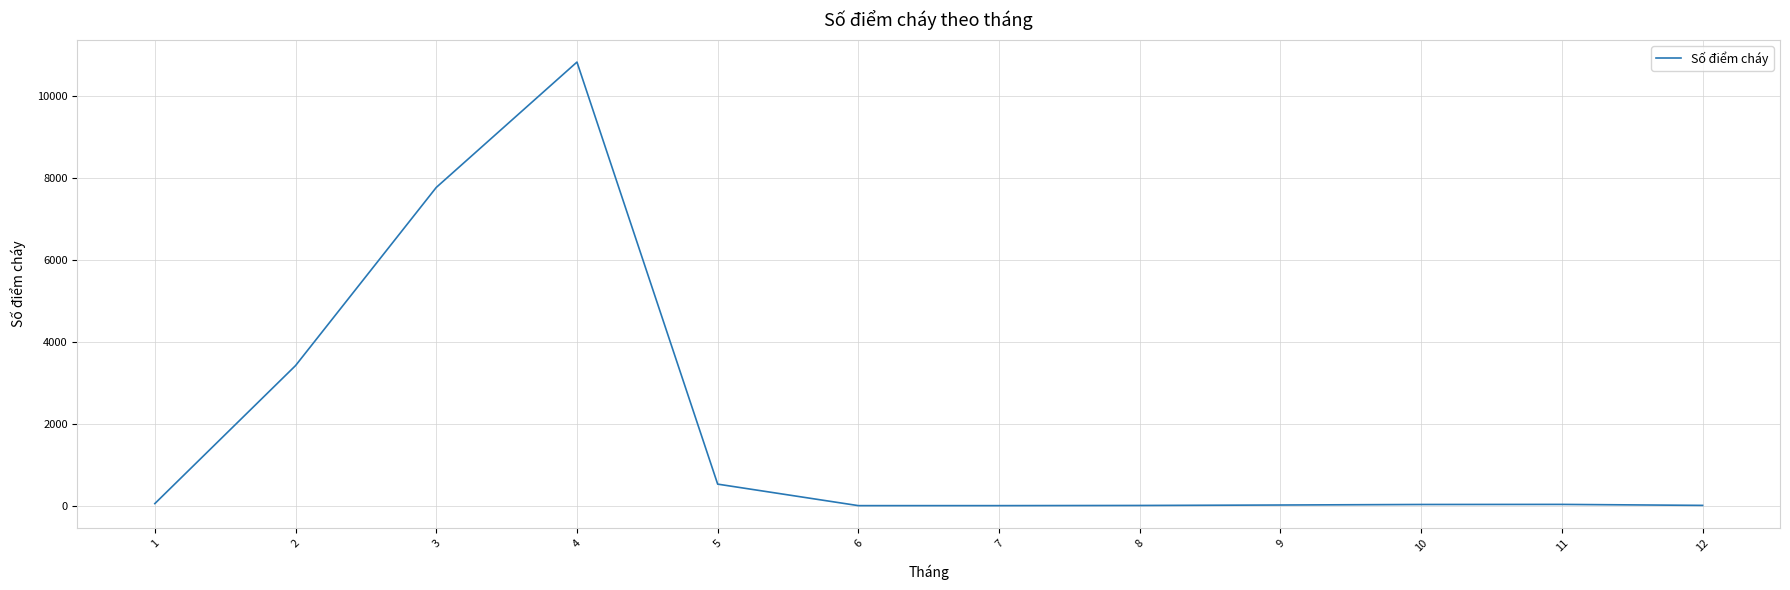

What is the change in value from 8 to 11?

+26